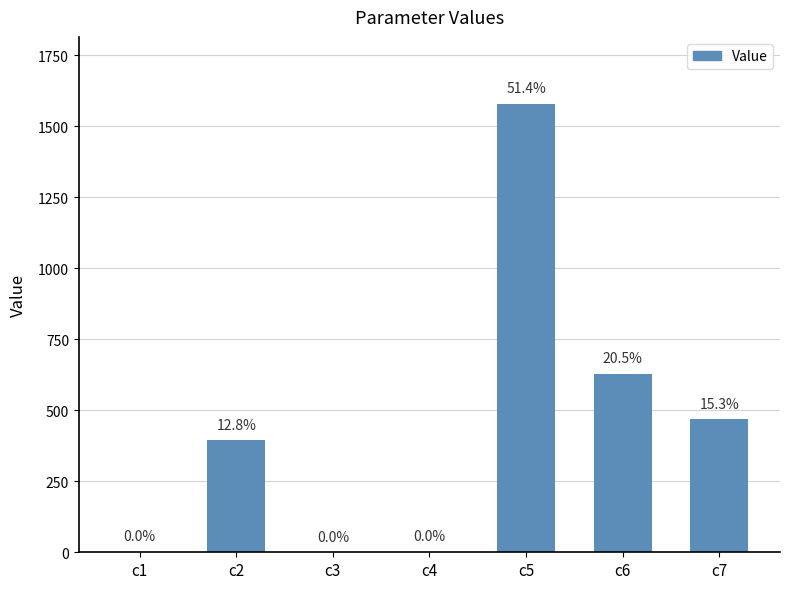

The chart shows a value of 1577.8 at c5. True or false?

True